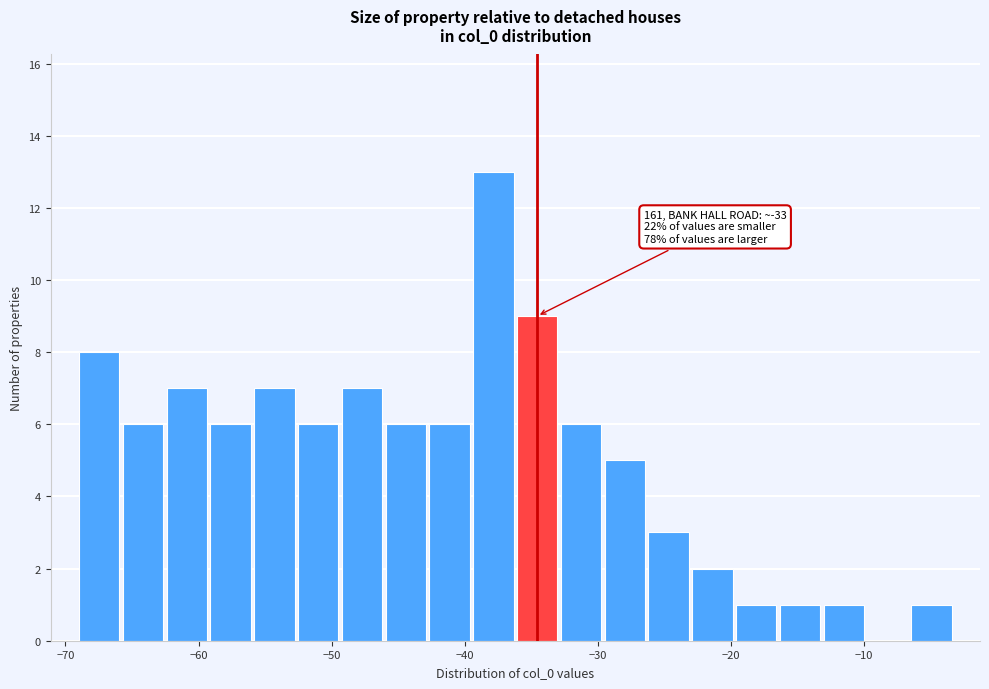

Read against the x-axis, roughly where is the centre of the tallest bar?

-38